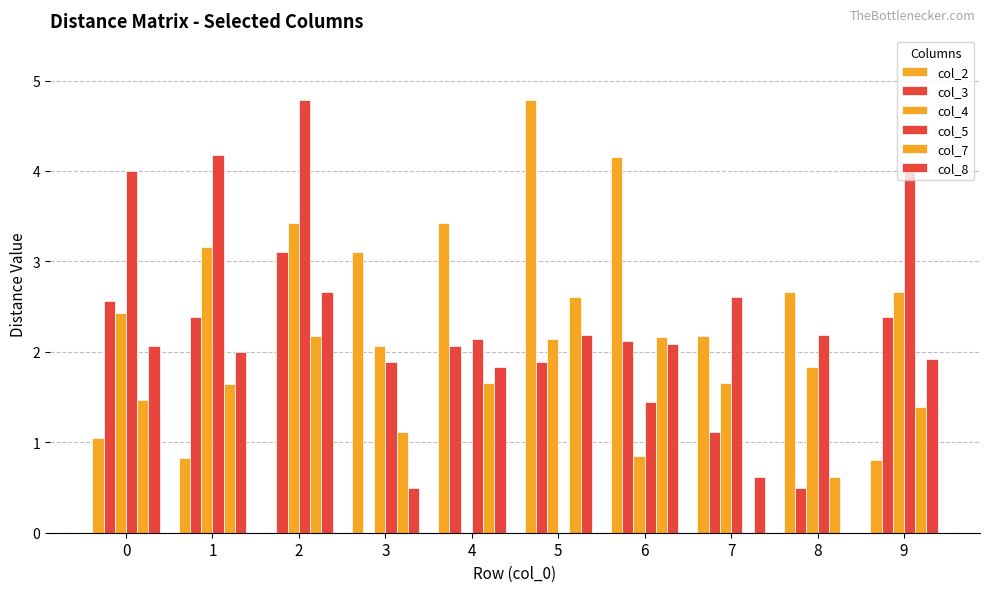

How many positive values does the col_3 series have?

9